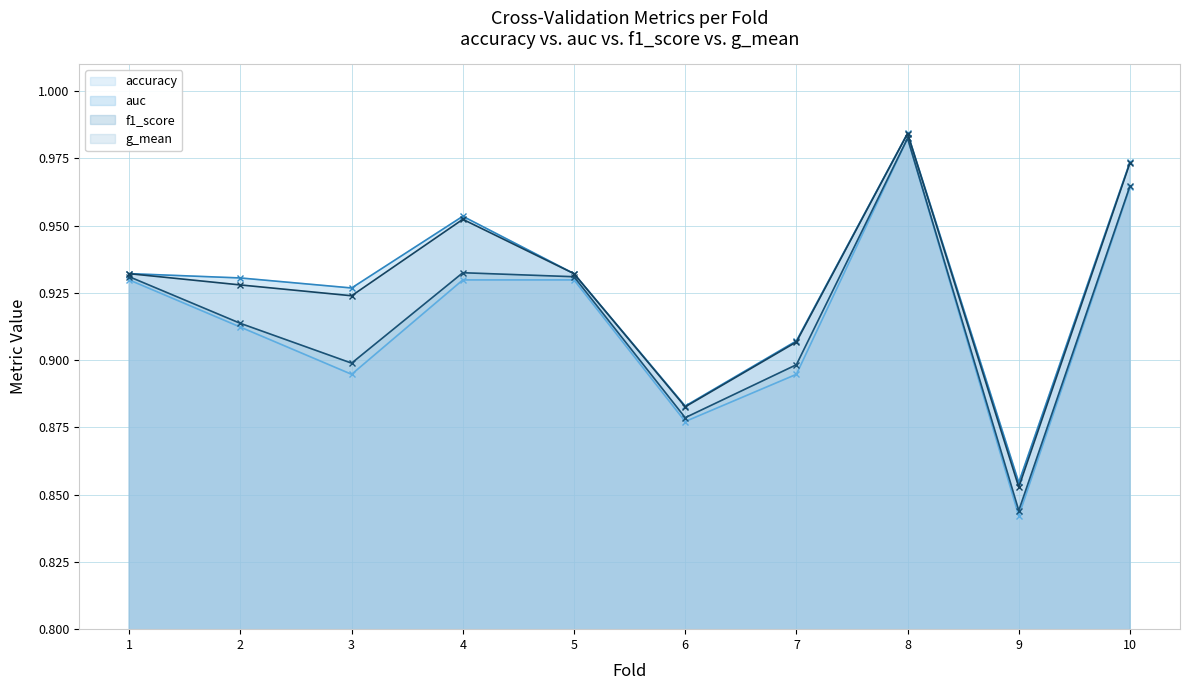

Is it true that g_mean (line) equals 0.3 at 7?

False